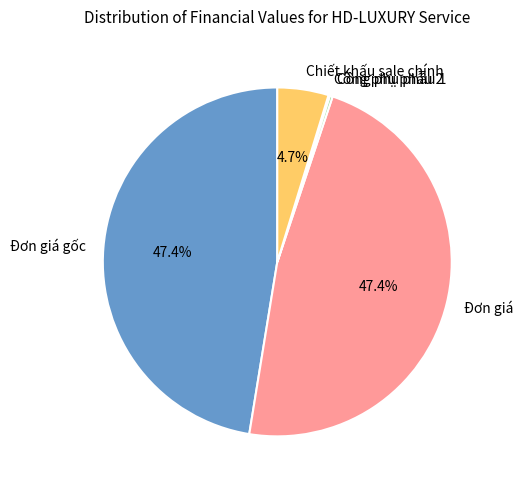

What percentage is NOT represented by Đơn giá gốc?

52.6%